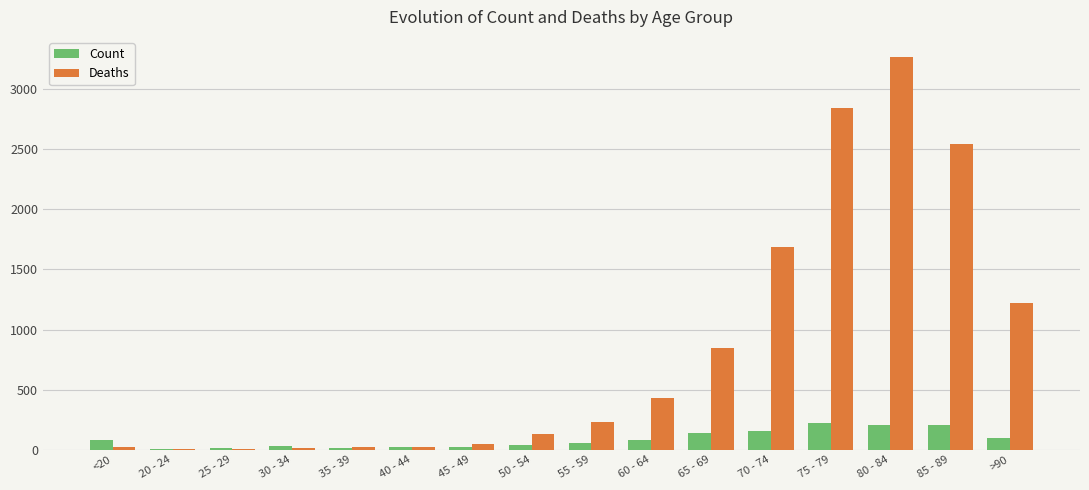

What is the greatest value displayed?

3273